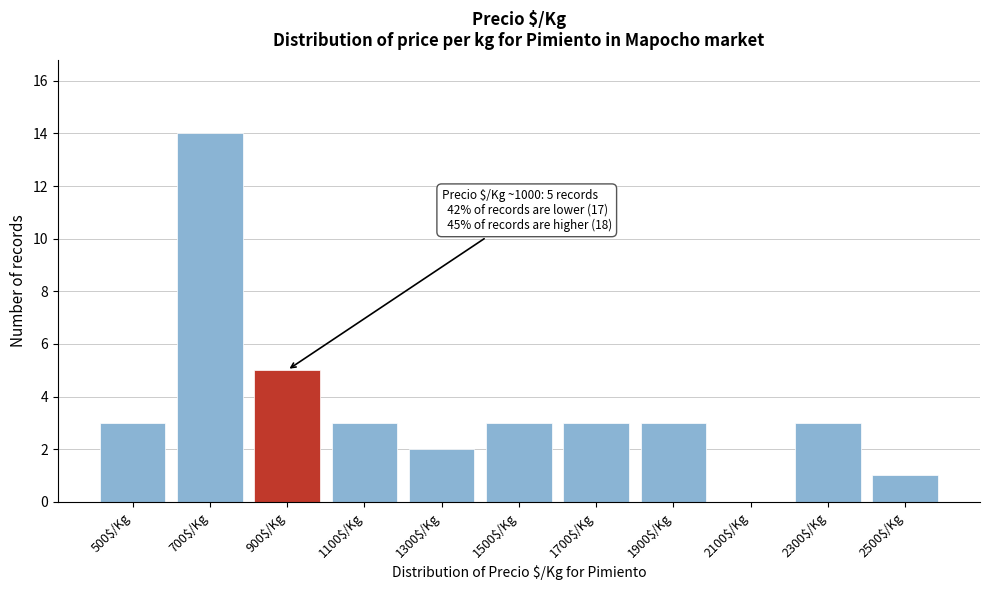

At which label is the value closest to 7?

900$/Kg